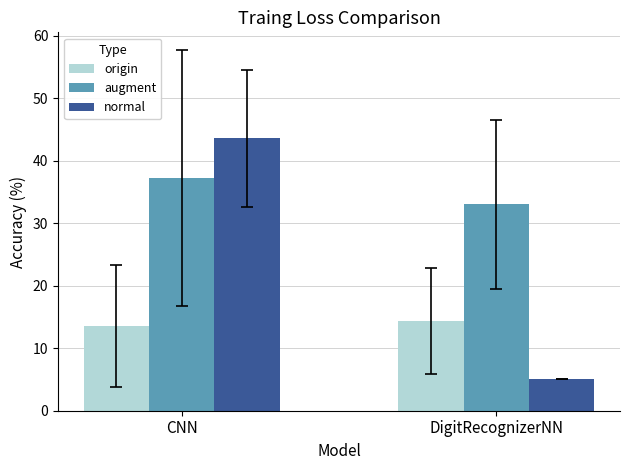

What is the difference between the augment values at CNN and DigitRecognizerNN?

4.2